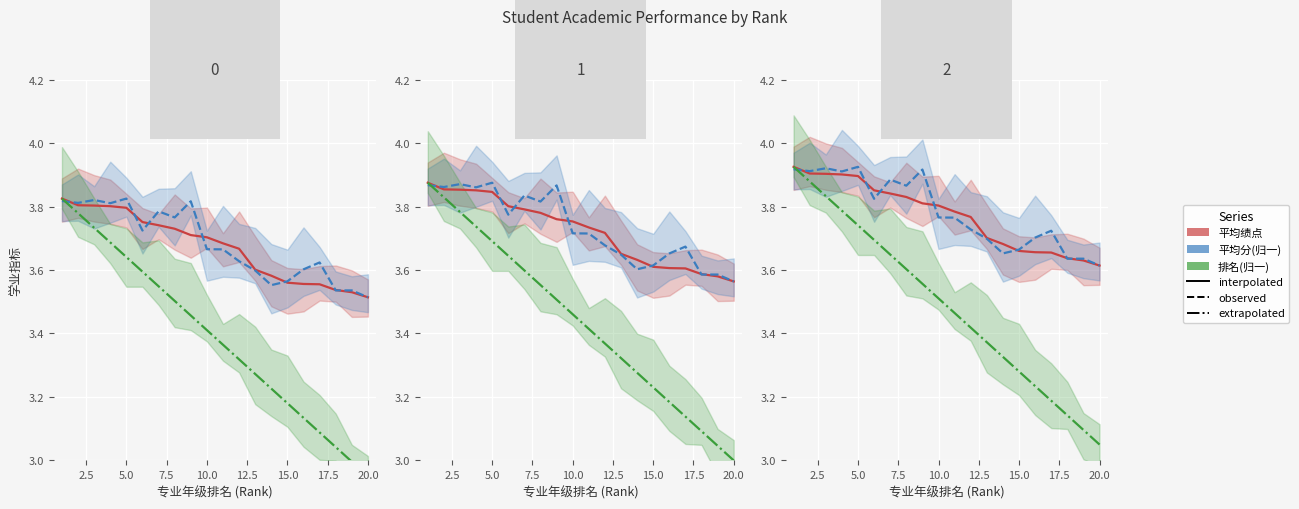

What are all the series names shown in the legend?

平均绩点, 平均分(归一), 排名(归一)